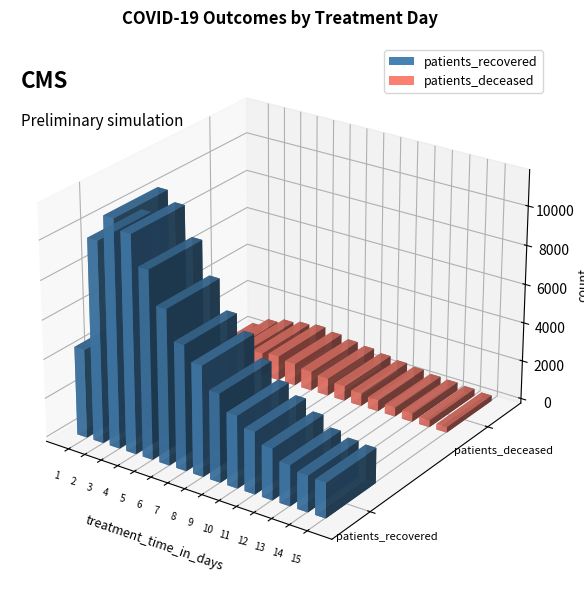

Reading left to right, extract all data points from this chart.

patients_recovered: 1=4526	2=10255	3=11587	4=11071	5=9580	6=7902	7=6398	8=5628	9=4510	10=3682	11=3166	12=2619	13=2087	14=1855	15=1792
patients_deceased: 1=306	2=780	3=1024	4=1161	5=1269	6=1131	7=988	8=895	9=765	10=652	11=567	12=458	13=424	14=356	15=286